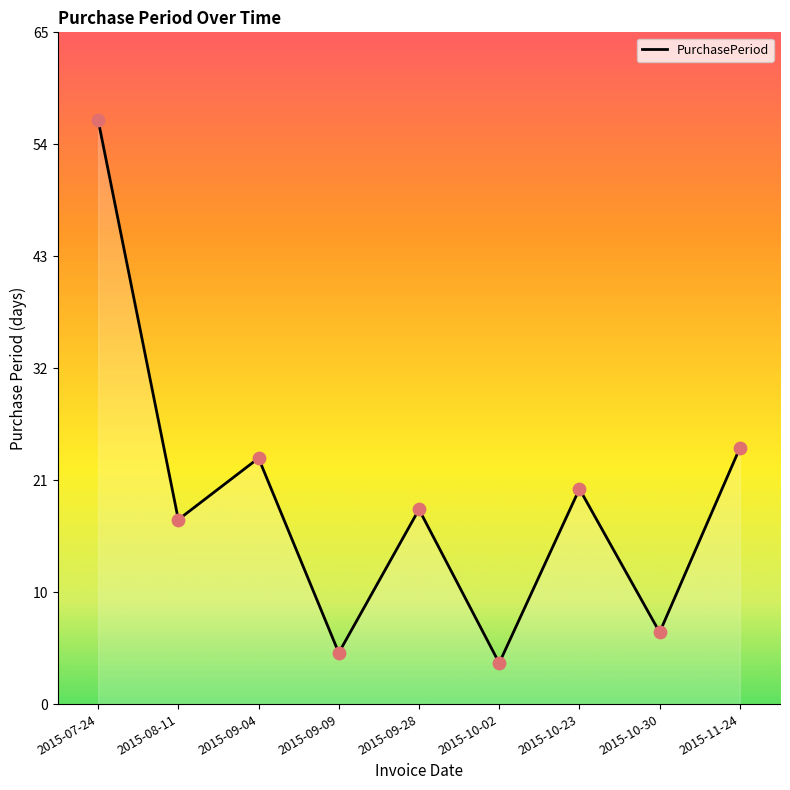

What is the change in value from 2015-08-11 to 2015-09-09?

-13